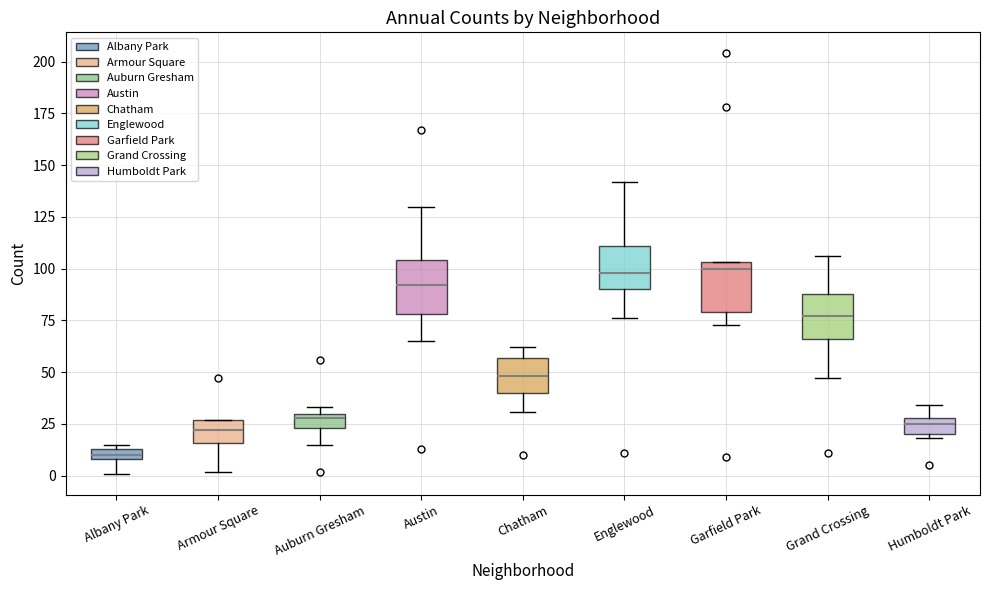

Where does the lower whisker of the box for Albany Park end on the y-axis? The values are not printed on the chart, so give them approximately, as read against the axis.

0